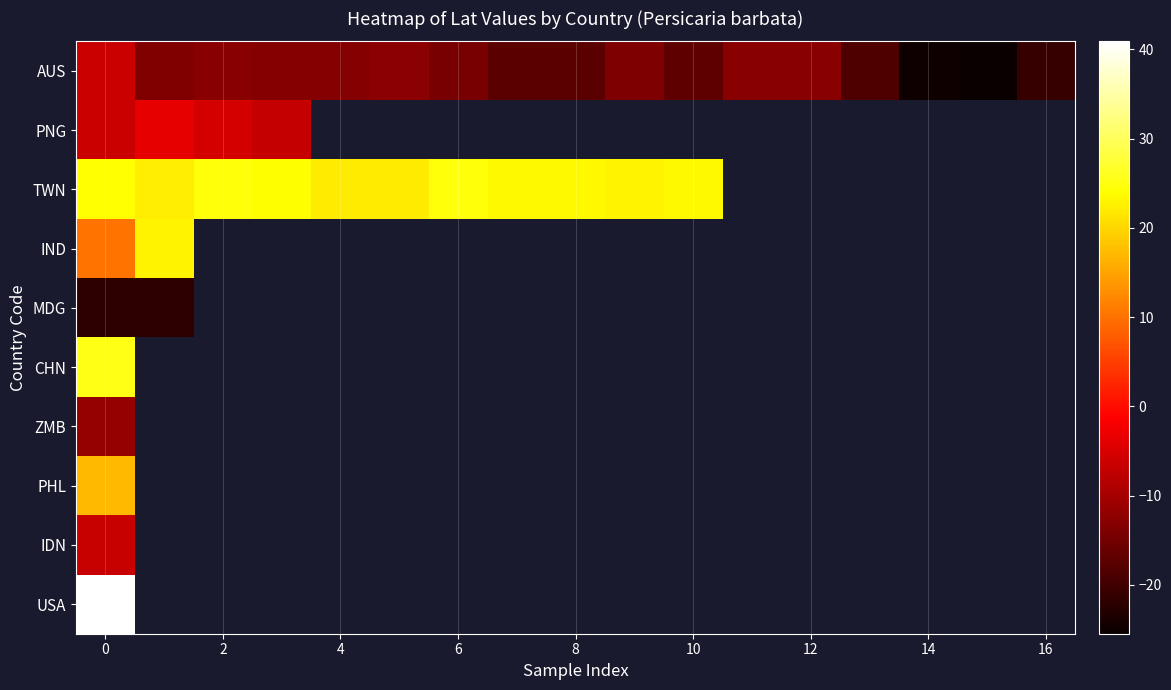

How many values in USA are above zero?

1